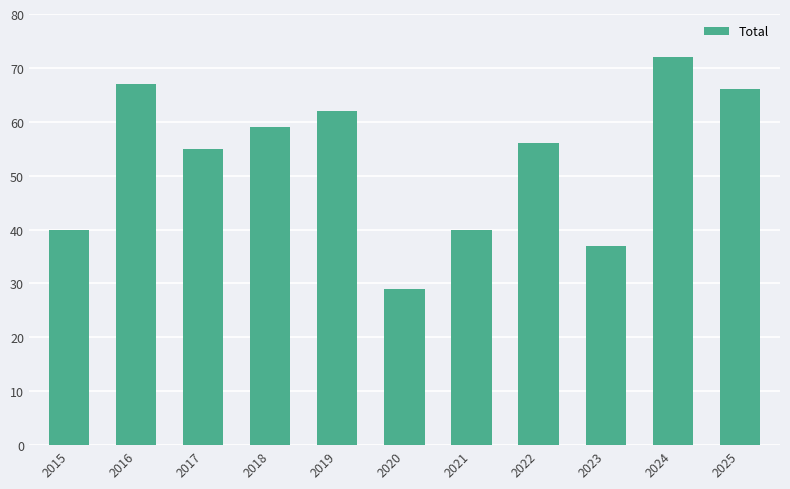

What is the change in value from 2018 to 2022?

-3